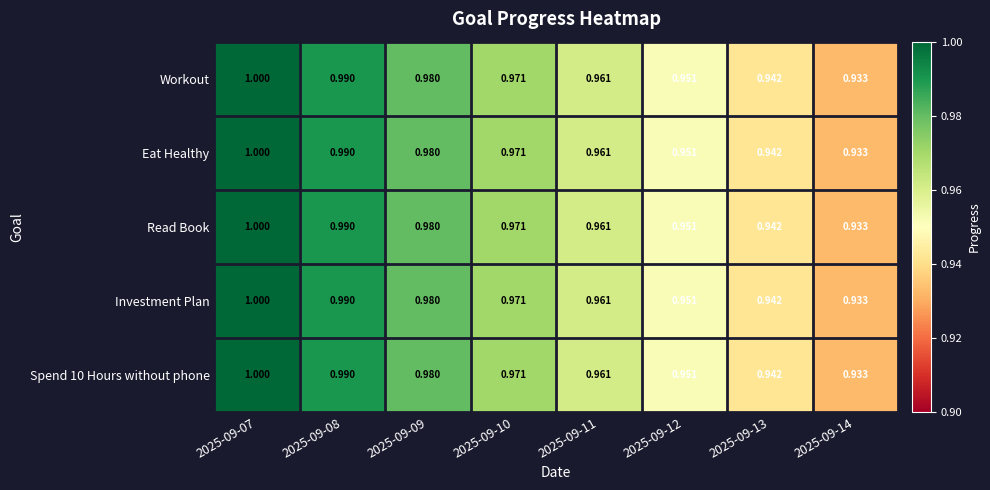

At which category is the sum across all series the highest?

2025-09-07